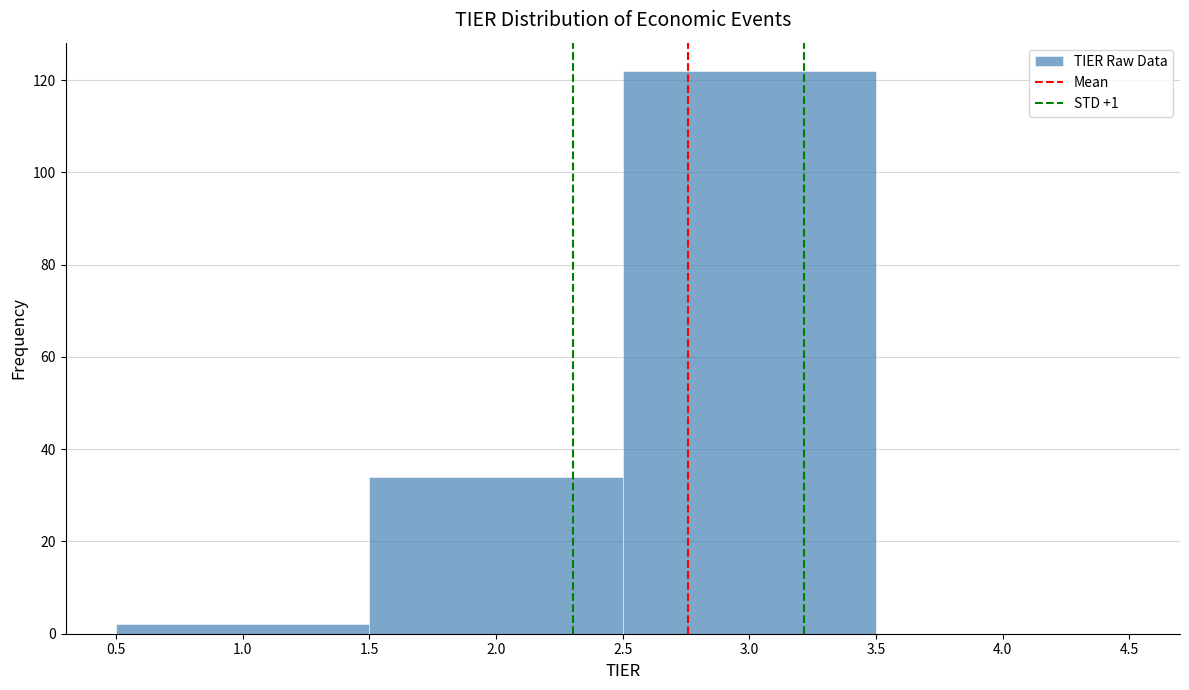

Reading left to right, transcribe this chart: for each bar, give the range it covers on the x-axis and its height. The values are not printed on the chart, so give them approximately, as read against the axis.

0.5 to 1.5: 2
1.5 to 2.5: 34
2.5 to 3.5: 122
3.5 to 4.5: 0